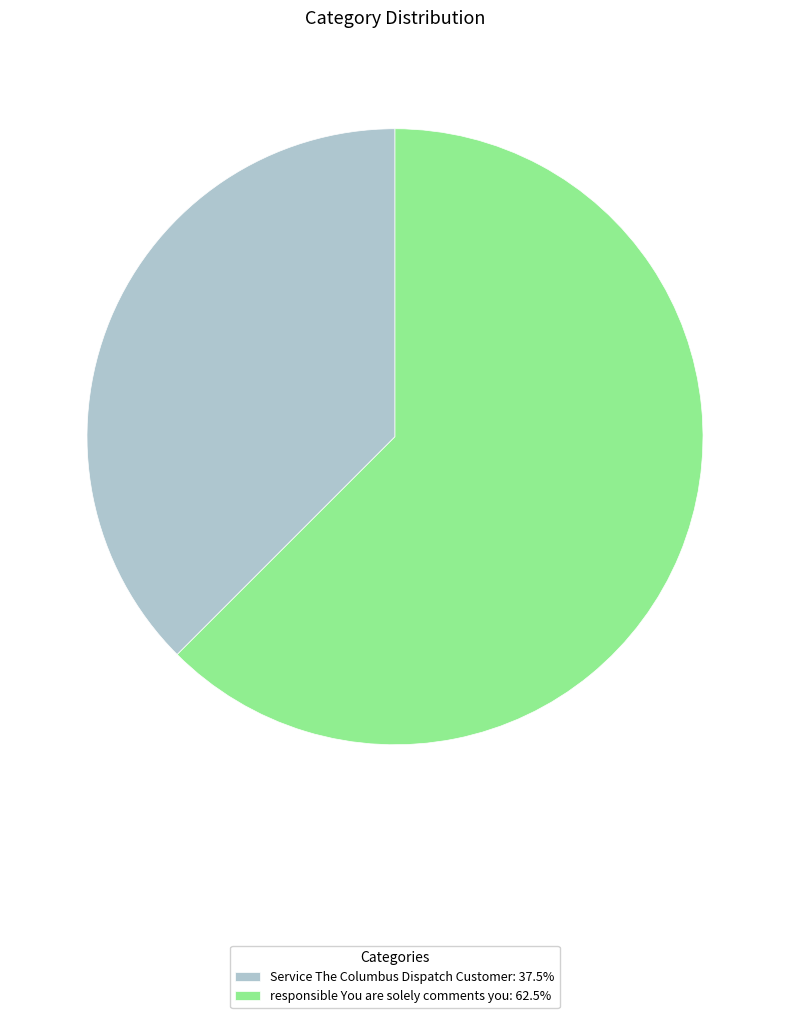

Does Service The Columbus Dispatch Customer: 37.5% account for over 50% of the chart?

No